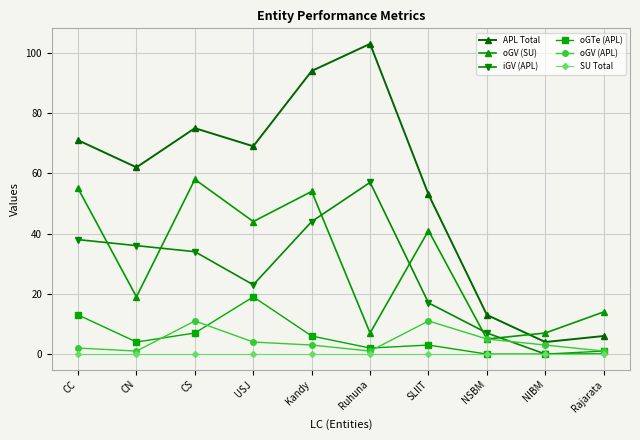

The oGTe (APL) series shows 10 at USJ. True or false?

False